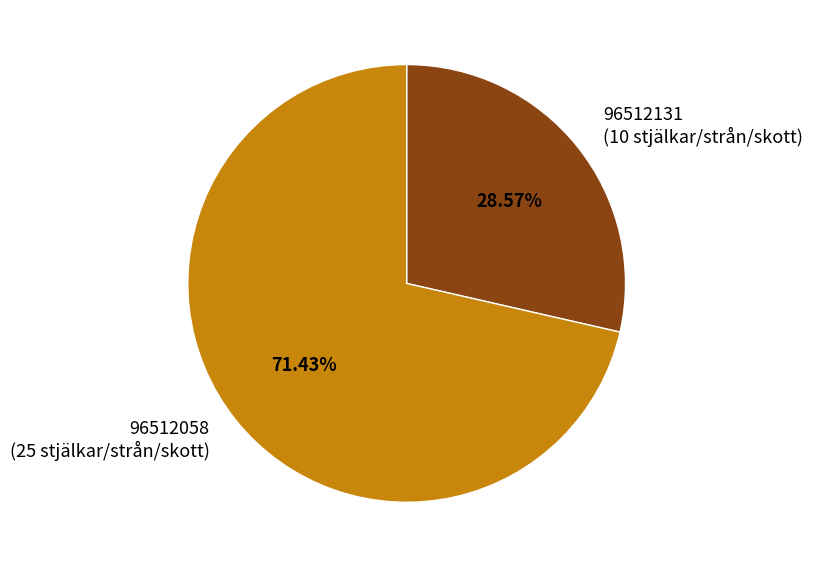

To the nearest percent, what is the average slice percentage?

50%